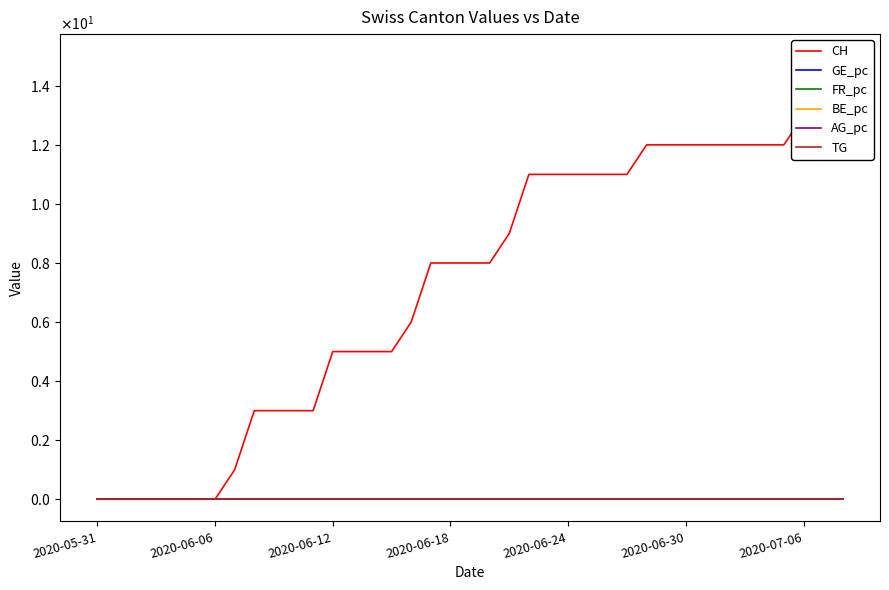

What is the total value across all series at 25?

11.0